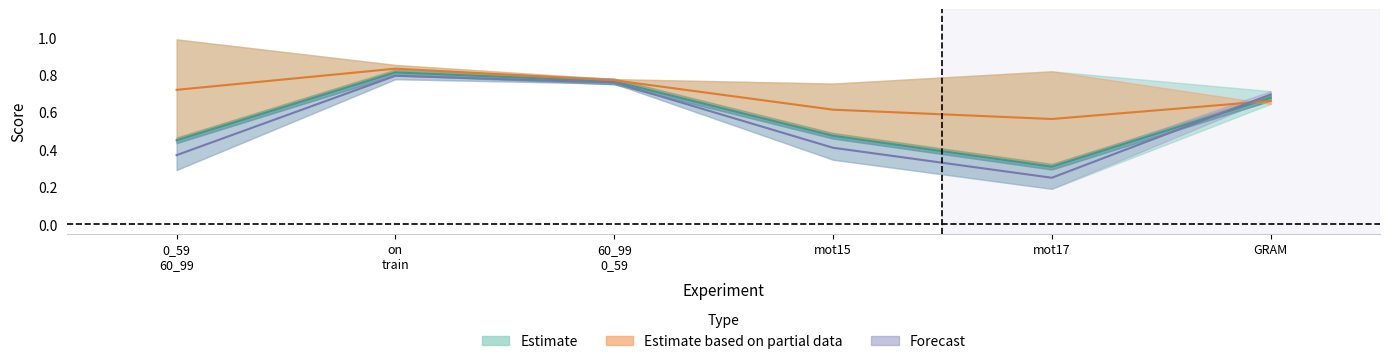

What is the sum of the IDR values at 0_59 60_99 and mot15?

0.8